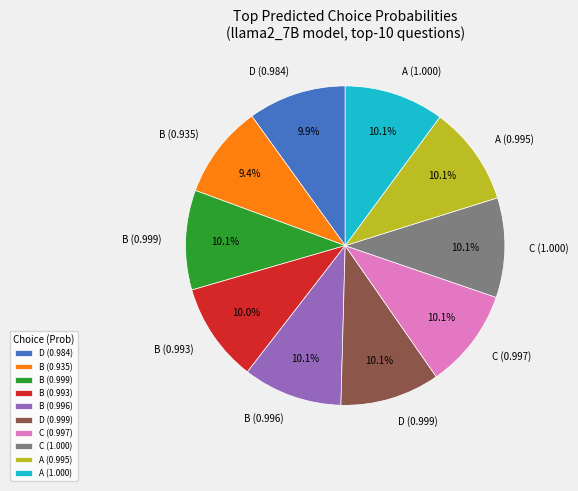

Is there any slice that represents more than half of the pie?

No